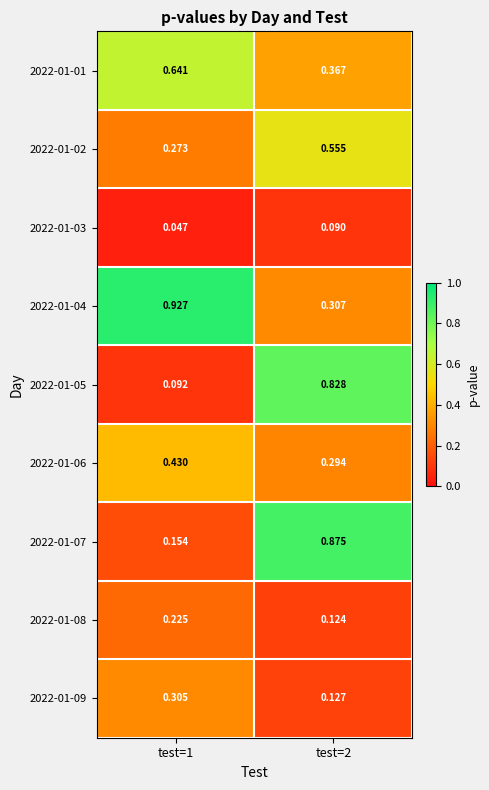

Between test=1 and test=2, which series saw the biggest shift?

2022-01-05